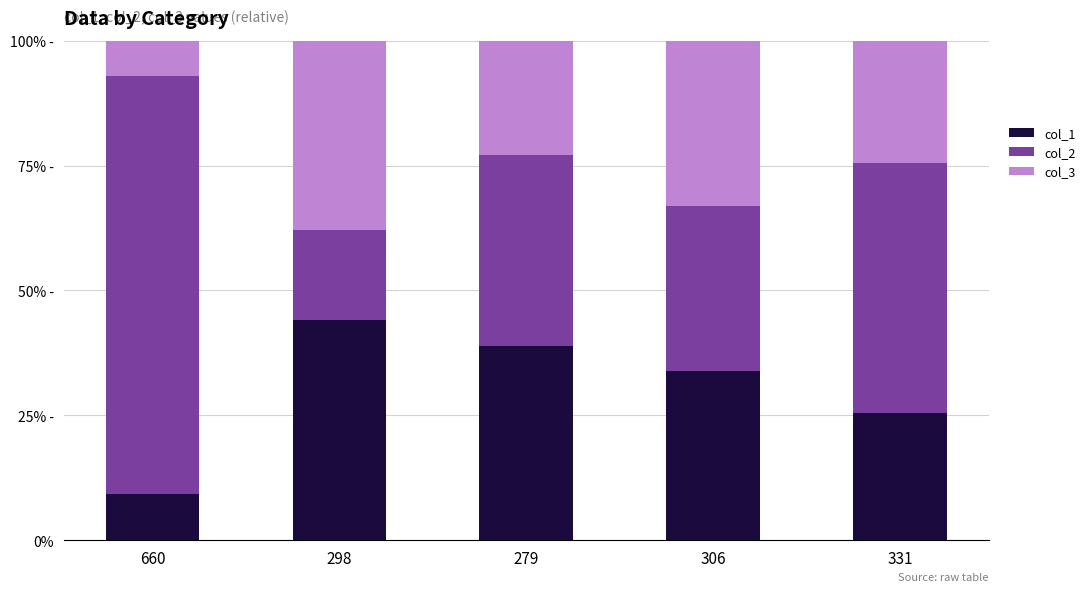

Does the chart contain stacked bars?

Yes